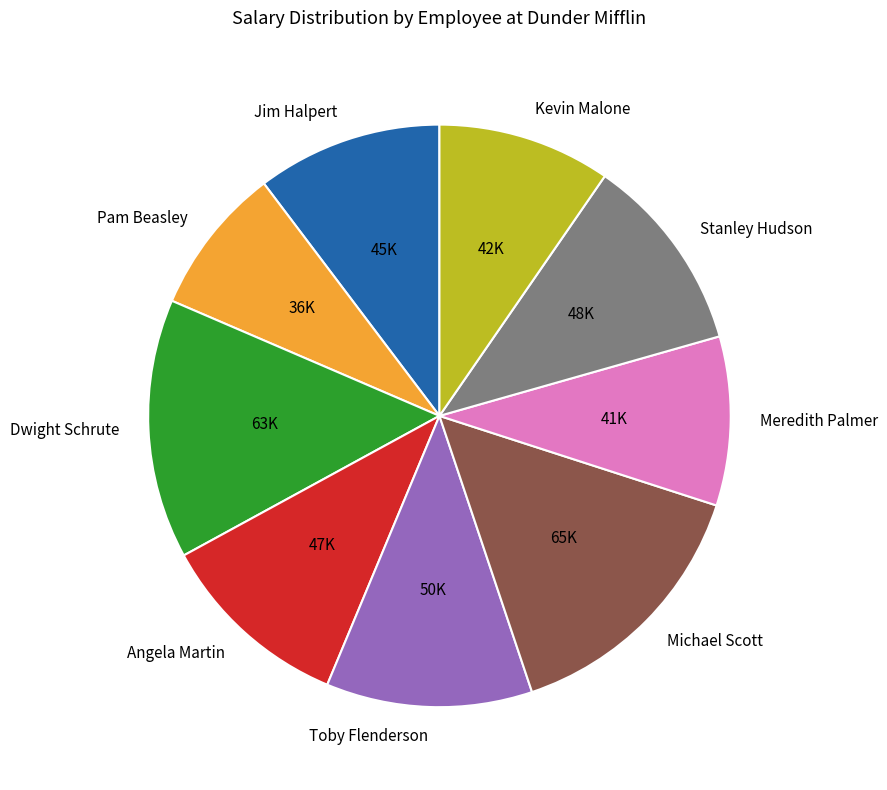

What is the smallest slice in the pie chart?

Pam Beasley